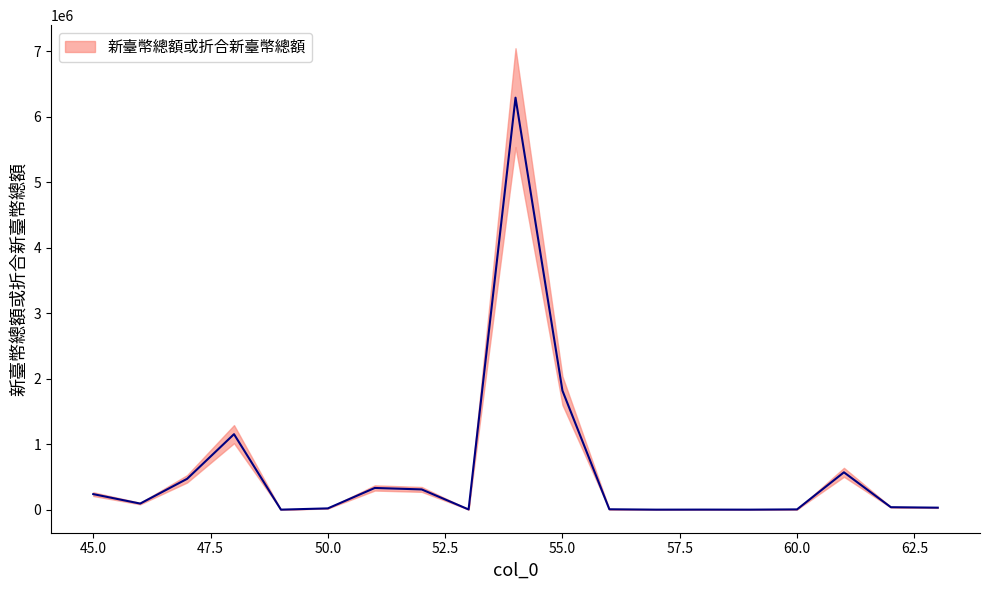

Reading left to right, what are all the values shown in this chart?

45=237292.0	46=92785.0	47=470859.0	48=1153136.0	49=85.0	50=19353.0	51=331482.0	52=309167.0	53=3010.0	54=6293541.0	55=1818400.0	56=5767.0	57=14.0	58=772.0	59=10.8	60=3875.4	61=570400.2	62=37420.0	63=30298.0